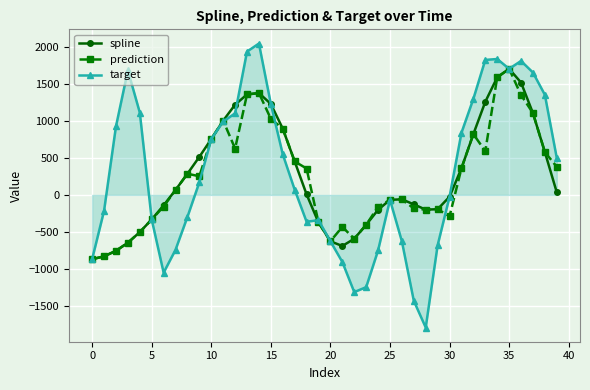

What is the value of the target point at the 4th from the left?

1688.5